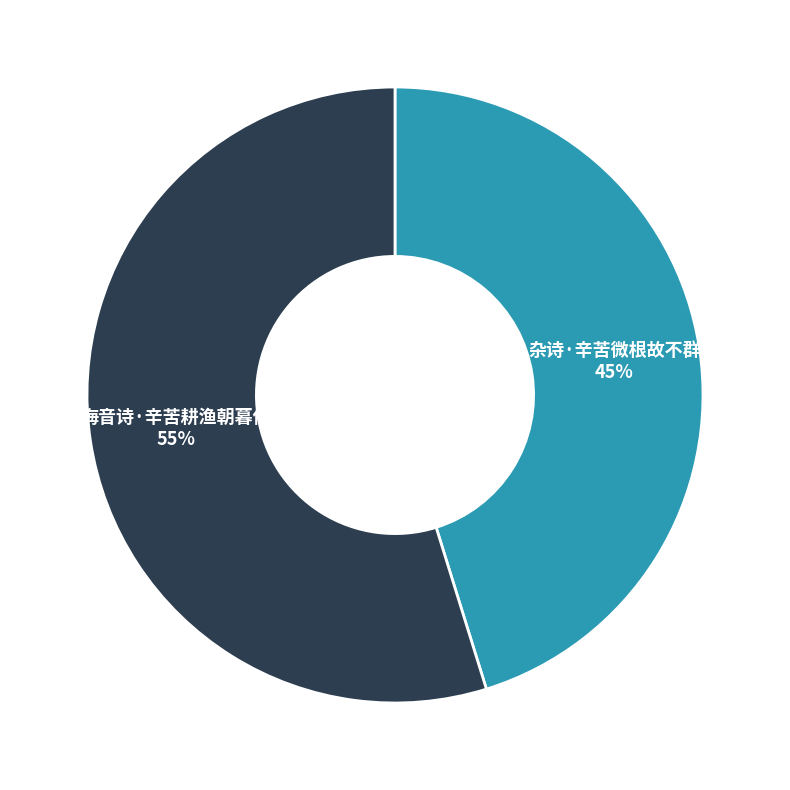

To the nearest percent, what is the difference between the largest and smallest slice percentages?

10%